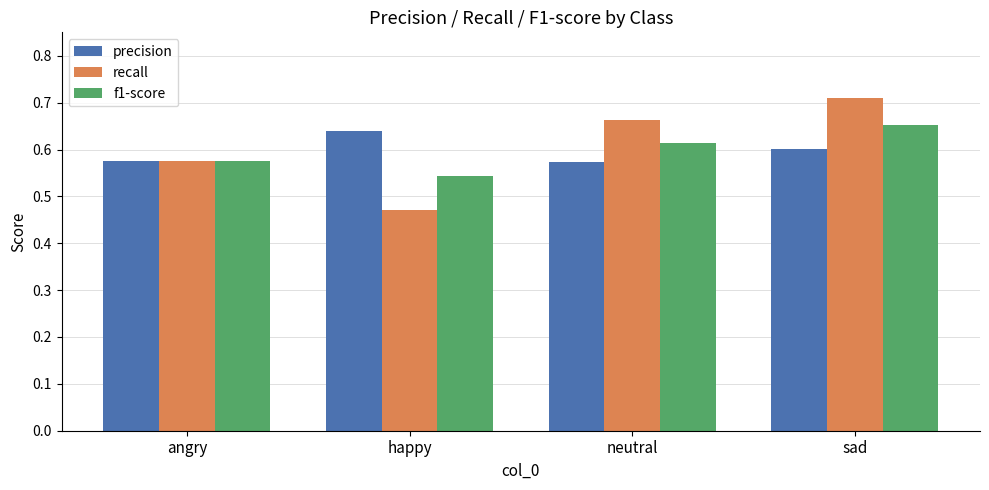

What is the difference between the highest and lowest values at neutral?

0.1